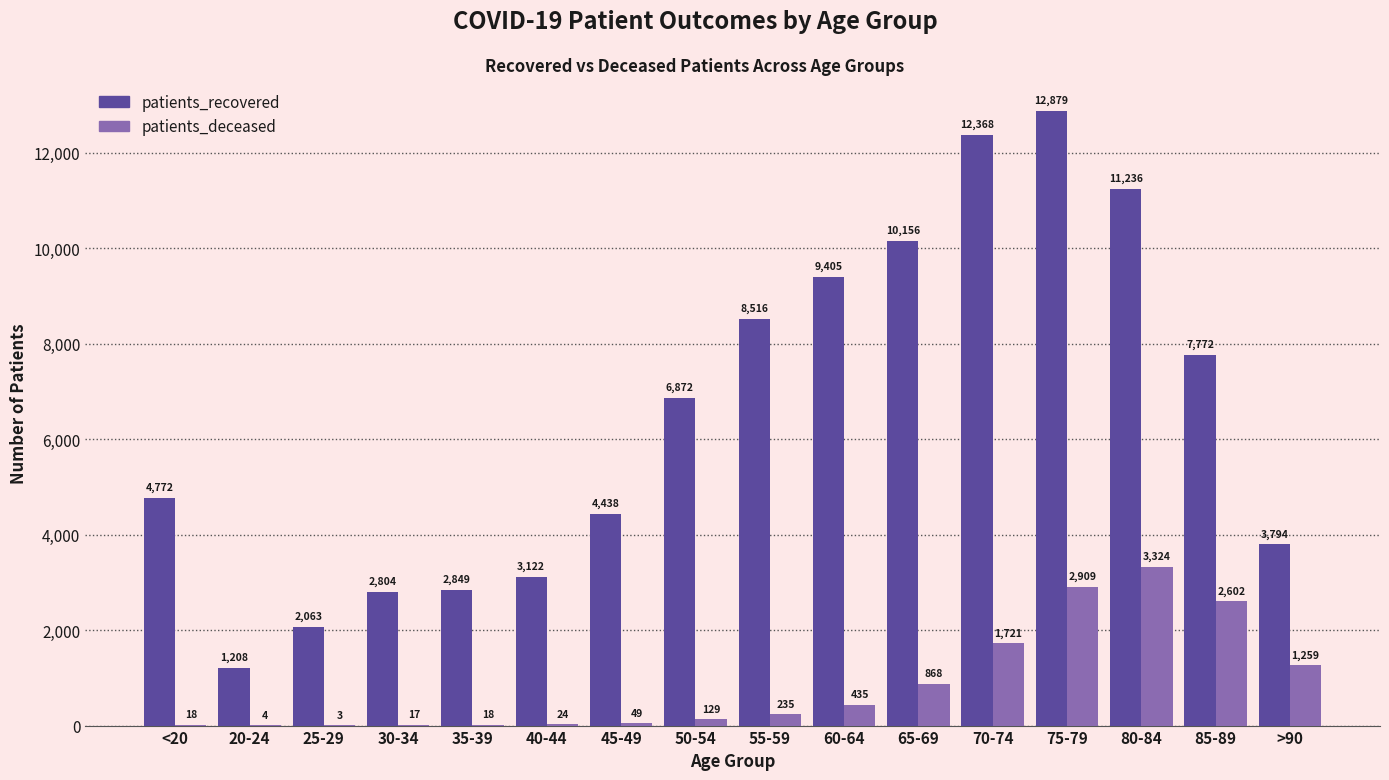

Read the patients_recovered value at 25-29, to the nearest 100.

2100